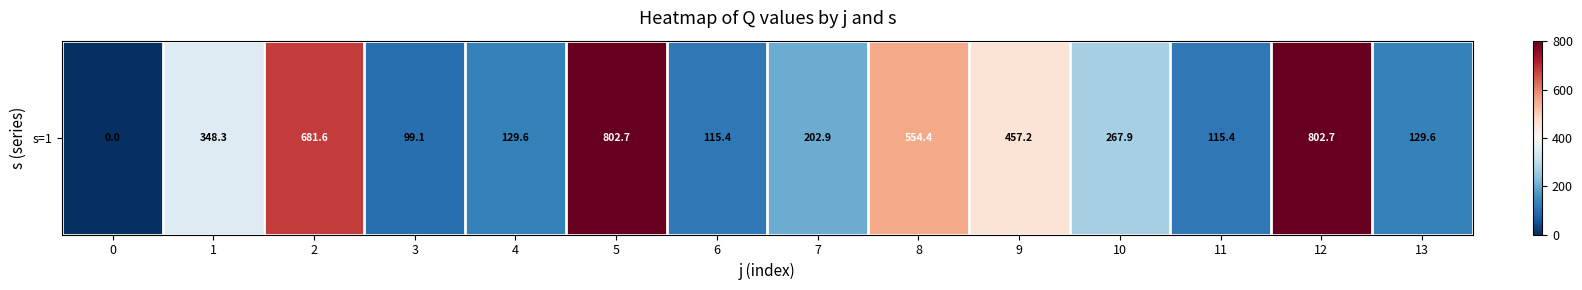

What is the change in value from 1 to 5?

+454.5